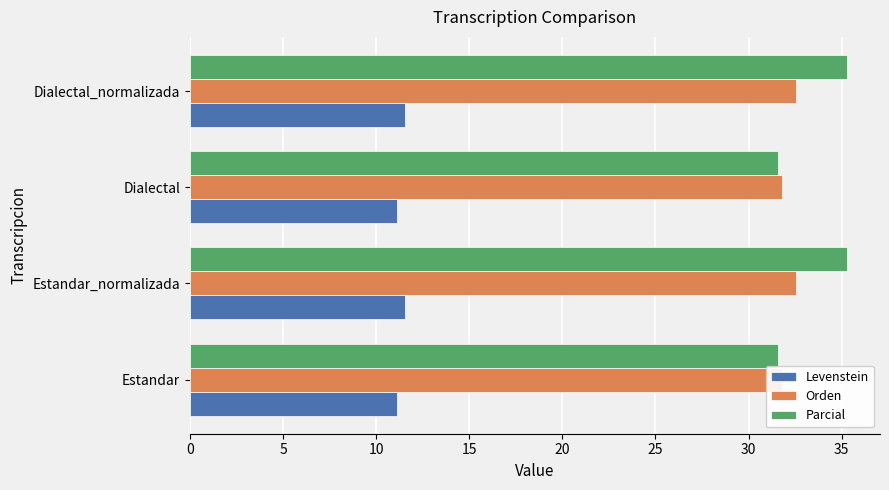

What is the difference between the highest and lowest values at 0?

20.7